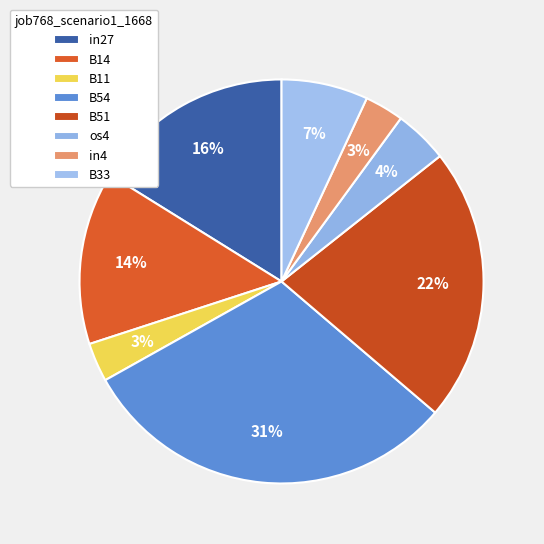

How many segments does this pie chart have?

8